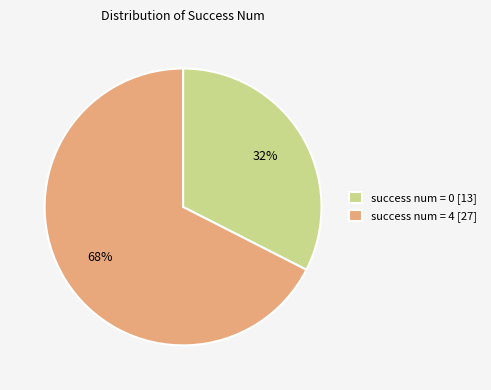

To the nearest percent, what is the combined percentage of success num = 4 [27] and success num = 0 [13]?

100%